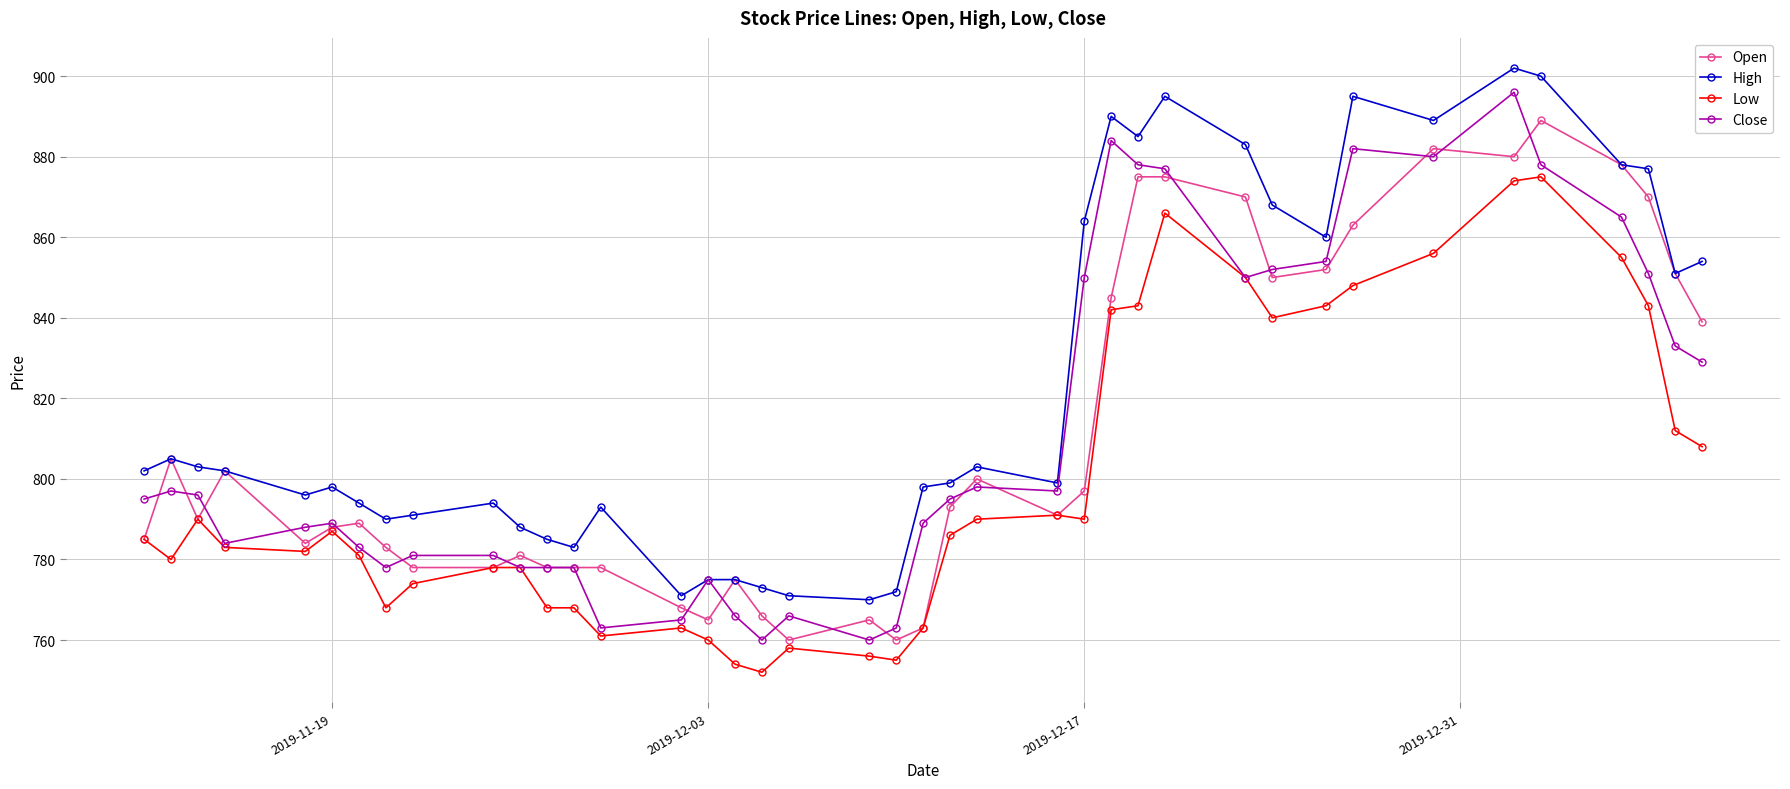

True or false: Open has more than 1 points higher than both neighbors.

True